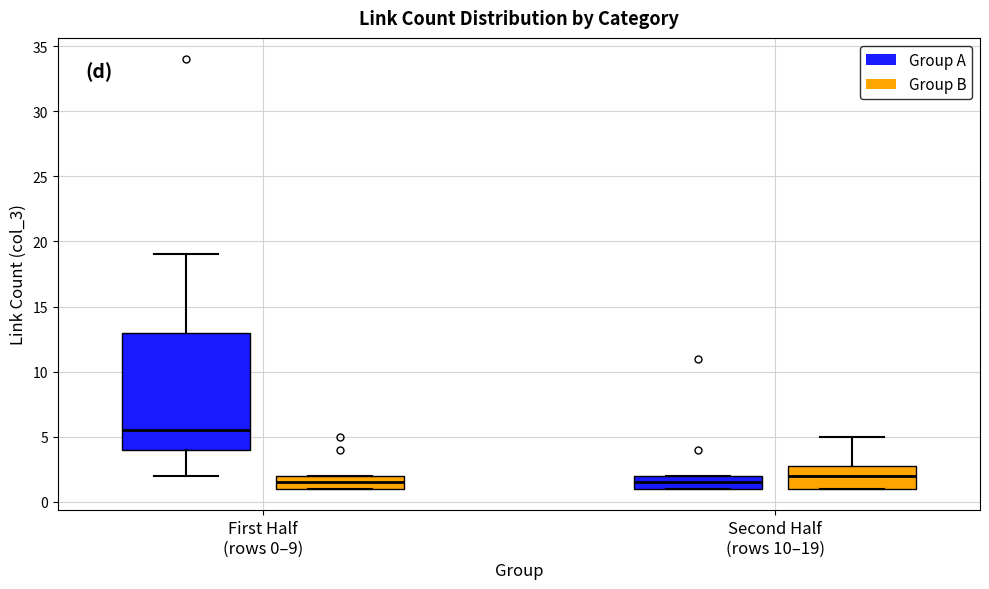

Reading left to right, read every box against the y-axis: the position of its median line, the range the box covers, and the ends of its whiskers. The values are not printed on the chart, so give them approximately, as read against the axis.

First Half (rows 0–9) (Group A): median 5.5, box 4.0 to 13.0, whiskers 2.0 to 19.0
First Half (rows 0–9) (Group B): median 1.5, box 1.0 to 2.0, whiskers 1.0 to 2.0
Second Half (rows 10–19) (Group A): median 1.5, box 1.0 to 2.0, whiskers 1.0 to 2.0
Second Half (rows 10–19) (Group B): median 2.0, box 1.0 to 3.0, whiskers 1.0 to 5.0